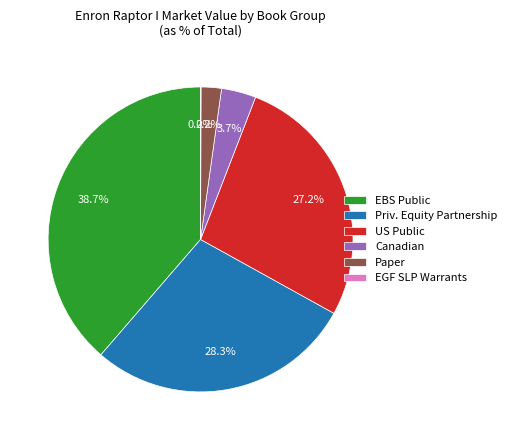

Is there any slice that represents more than half of the pie?

No